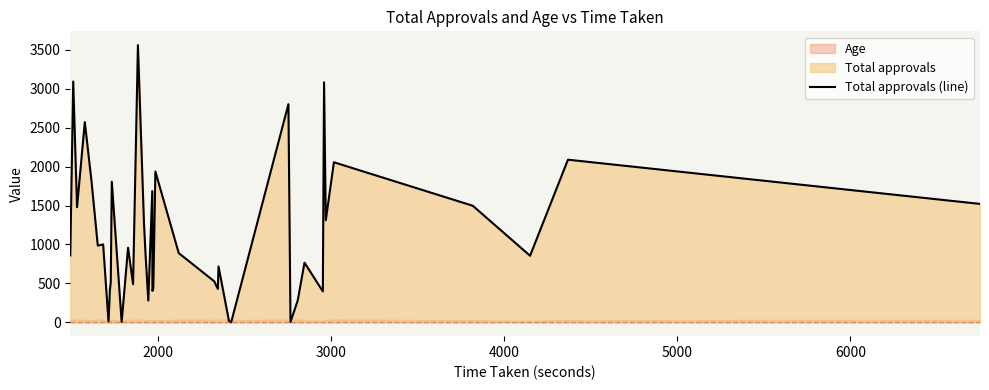

What is the maximum value for Total approvals (line)?

3560